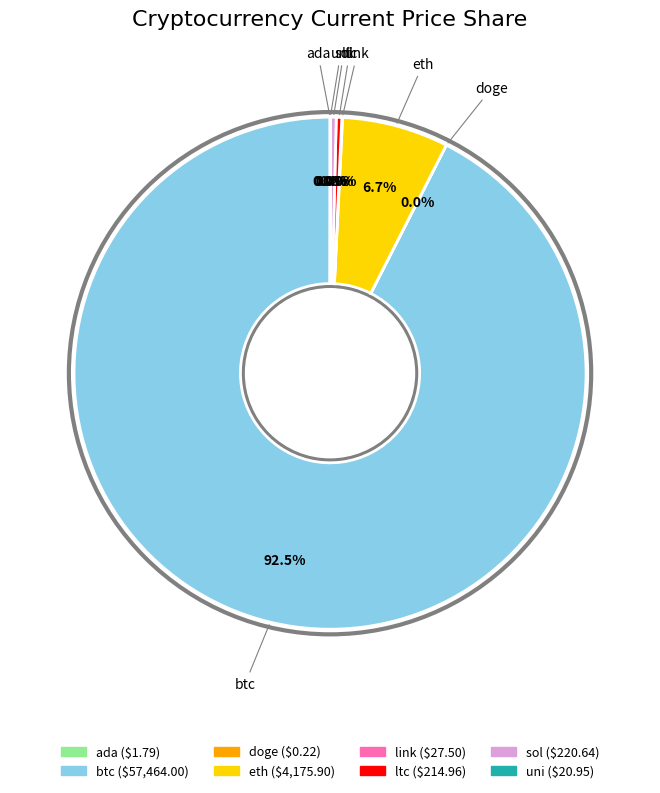

Which slice is the largest?

btc